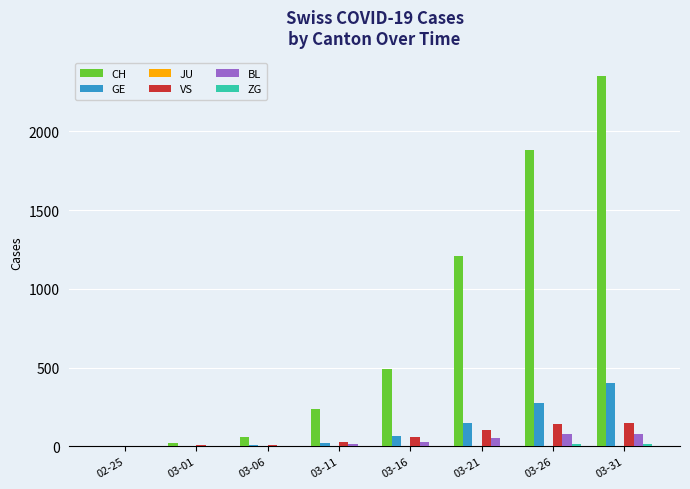

What is the approximate value of GE at 03-16, to the nearest 10?

70